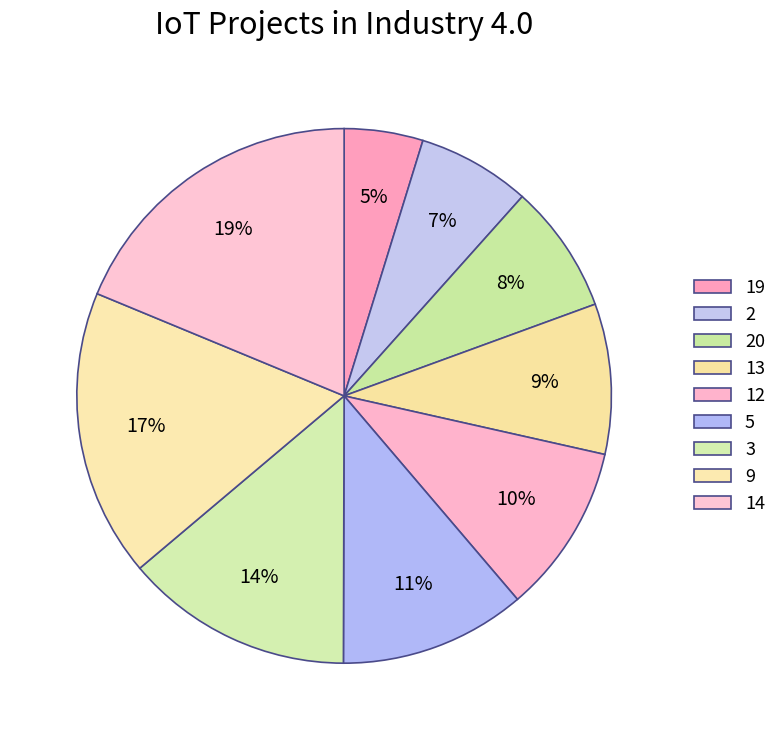

Which category has the biggest portion of the pie?

14